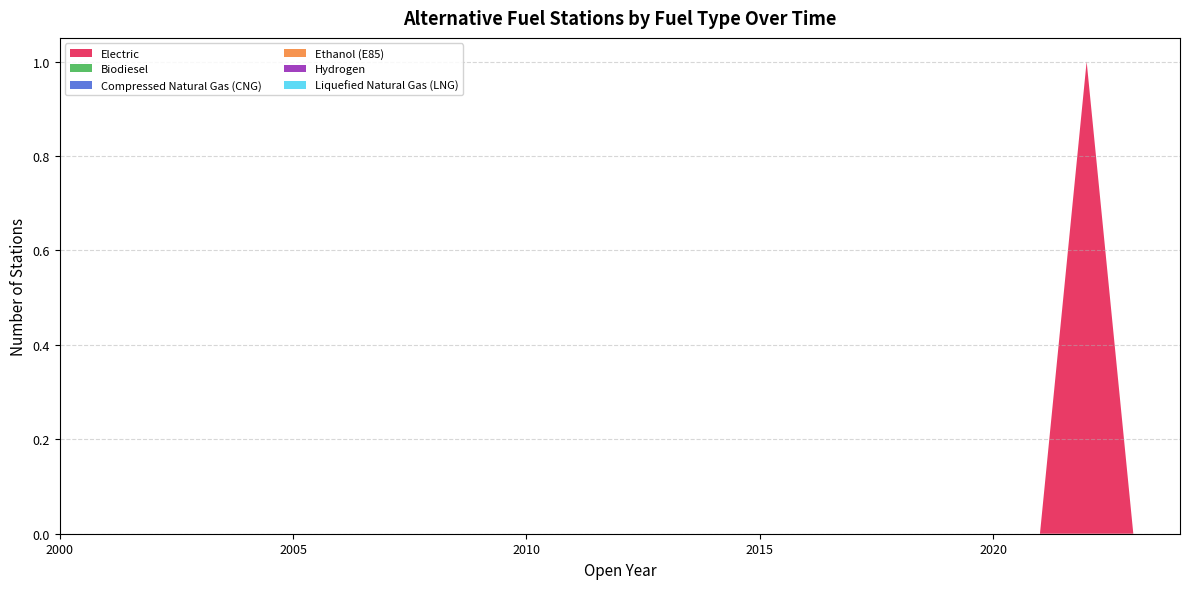

Reading left to right, list all the values displayed in this chart.

Electric: 0	0	0	0	0	0	0	0	0	0	0	0	0	0	0	0	0	0	0	0	0	0	1	0	0
Biodiesel: 0	0	0	0	0	0	0	0	0	0	0	0	0	0	0	0	0	0	0	0	0	0	0	0	0
Compressed Natural Gas (CNG): 0	0	0	0	0	0	0	0	0	0	0	0	0	0	0	0	0	0	0	0	0	0	0	0	0
Ethanol (E85): 0	0	0	0	0	0	0	0	0	0	0	0	0	0	0	0	0	0	0	0	0	0	0	0	0
Hydrogen: 0	0	0	0	0	0	0	0	0	0	0	0	0	0	0	0	0	0	0	0	0	0	0	0	0
Liquefied Natural Gas (LNG): 0	0	0	0	0	0	0	0	0	0	0	0	0	0	0	0	0	0	0	0	0	0	0	0	0